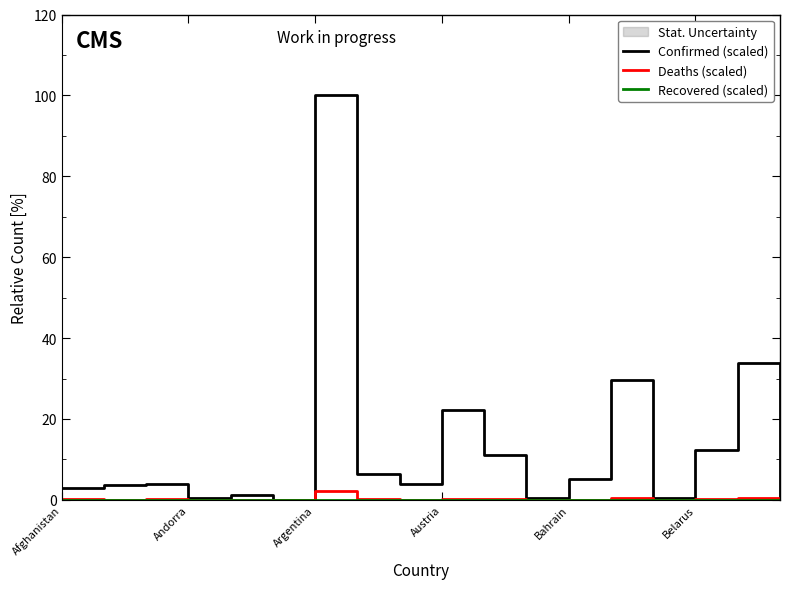

How many lines are shown in the chart?

3